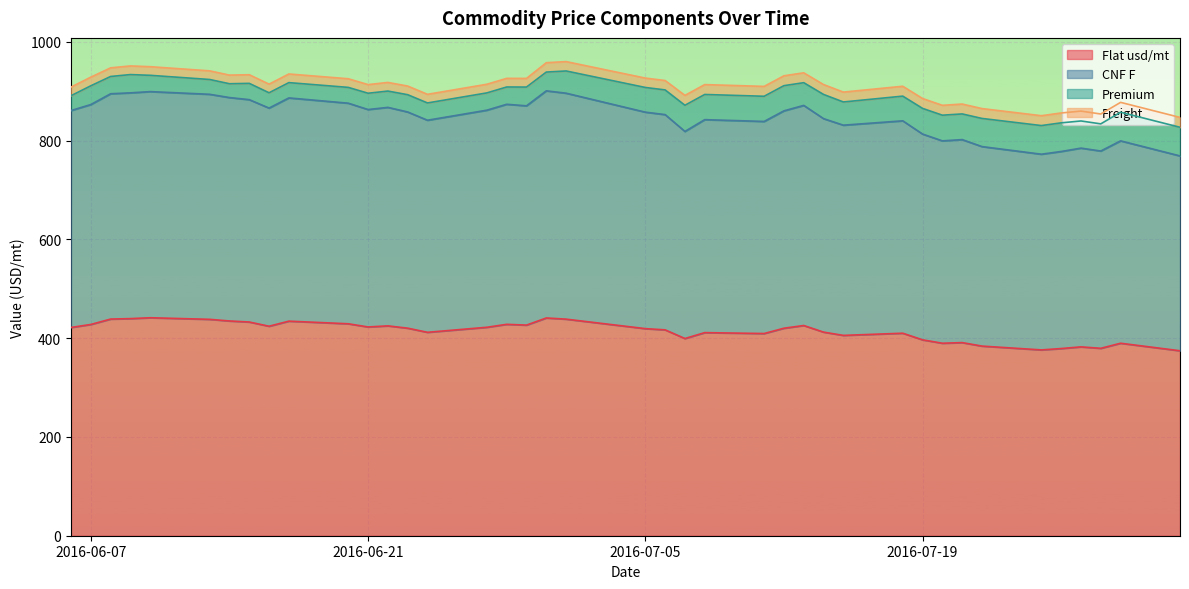

What is the maximum value for Flat usd/mt?

441.5